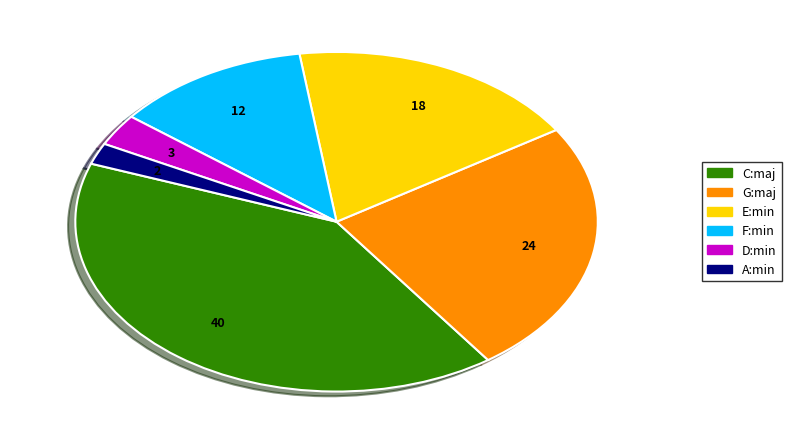

What is the ratio of the value at A:min to the value at D:min?

0.7